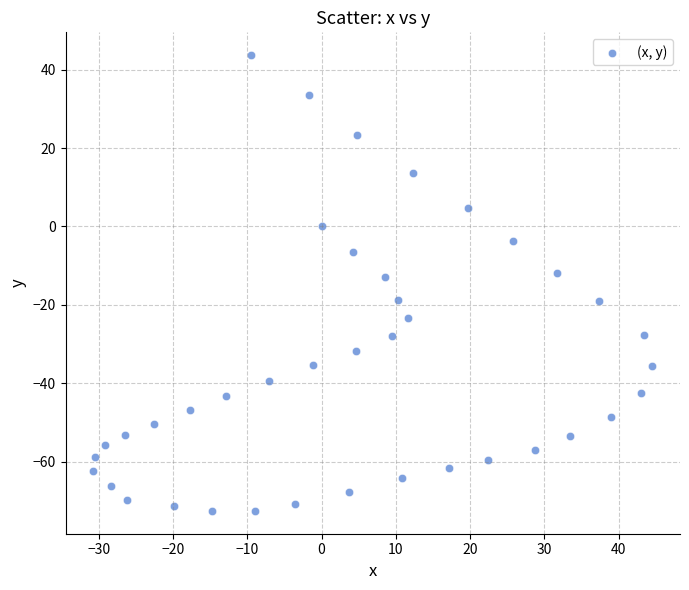

What is the range of Y values (max minus min)?

116.3